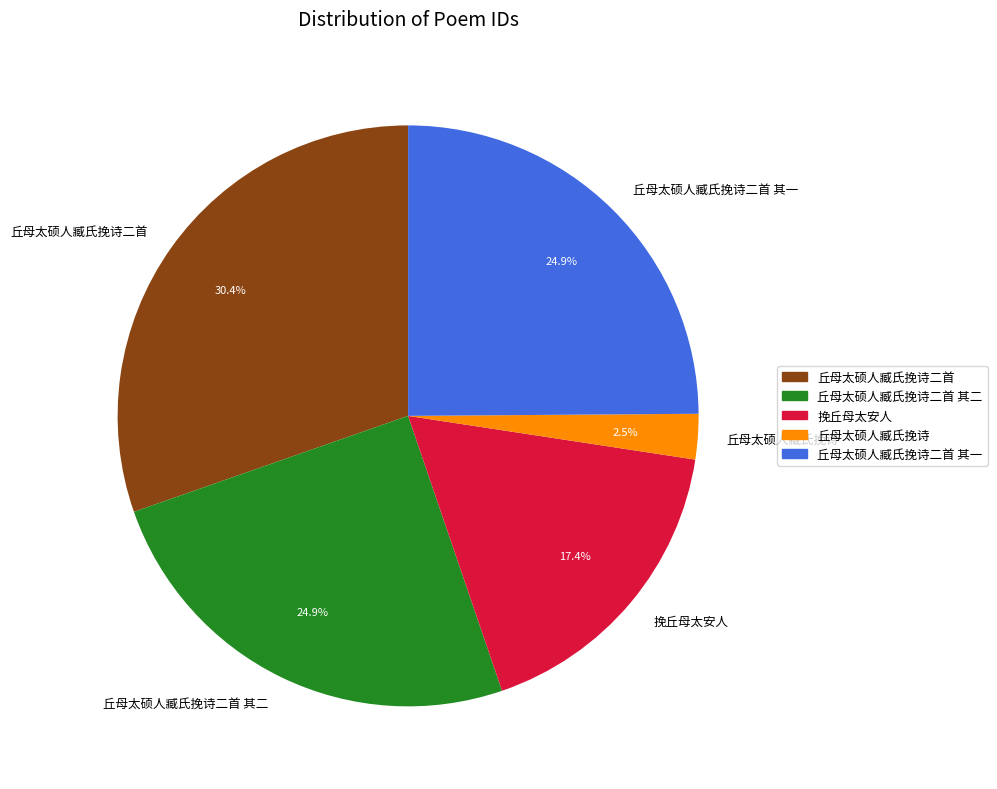

Is 丘母太硕人臧氏挽诗二首 其一 the majority of the pie?

No